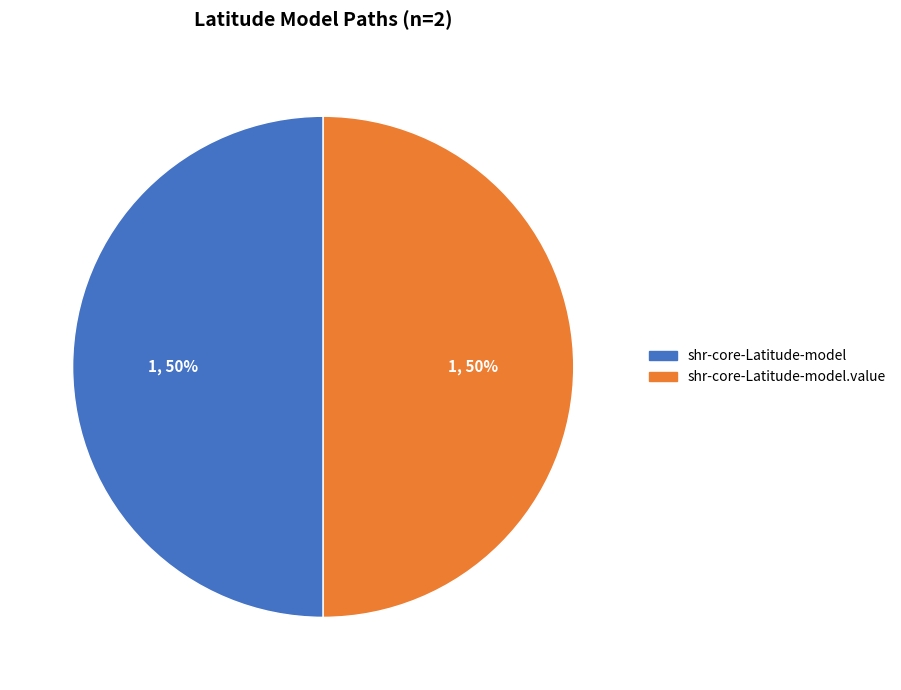

To the nearest percent, what is the average slice percentage?

50%